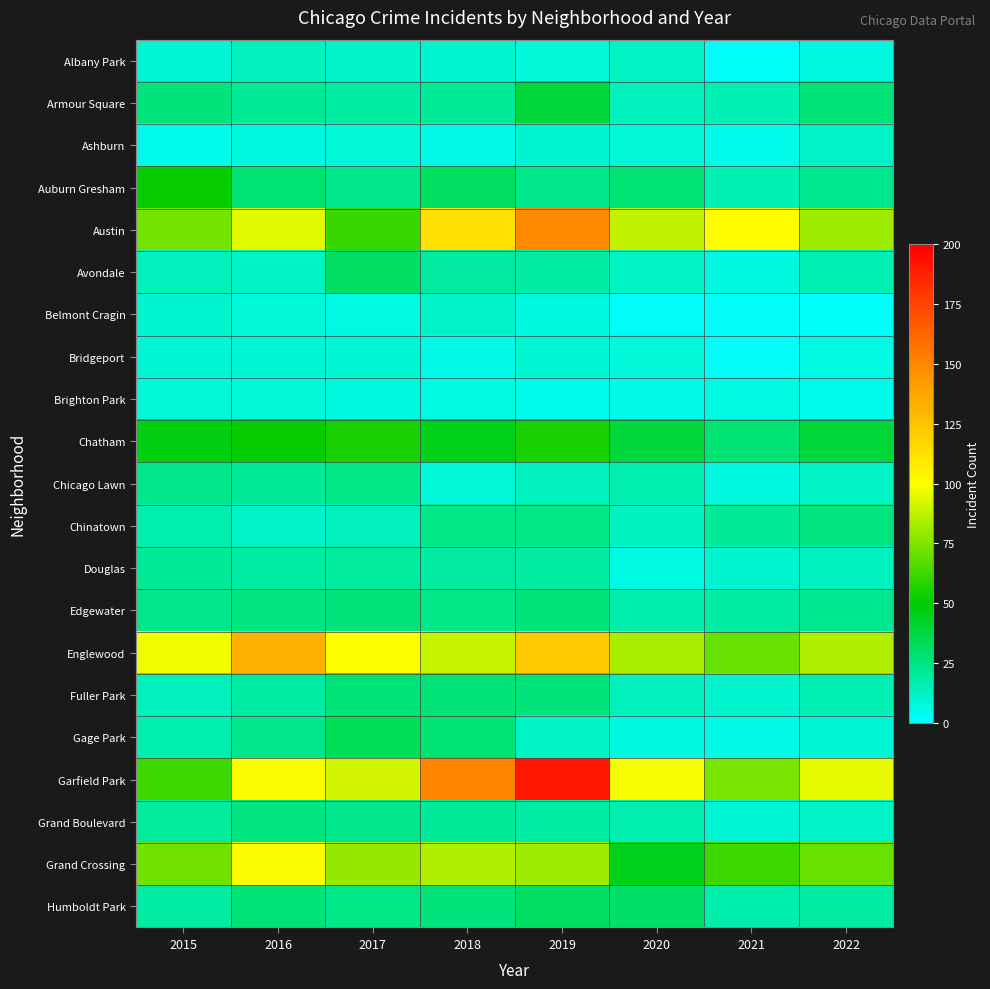

Rank the series at 2017 from highest to lowest value.

Englewood, Garfield Park, Grand Crossing, Austin, Chatham, Gage Park, Avondale, Fuller Park, Edgewater, Chicago Lawn, Humboldt Park, Auburn Gresham, Grand Boulevard, Douglas, Armour Square, Chinatown, Albany Park, Bridgeport, Ashburn, Brighton Park, Belmont Cragin